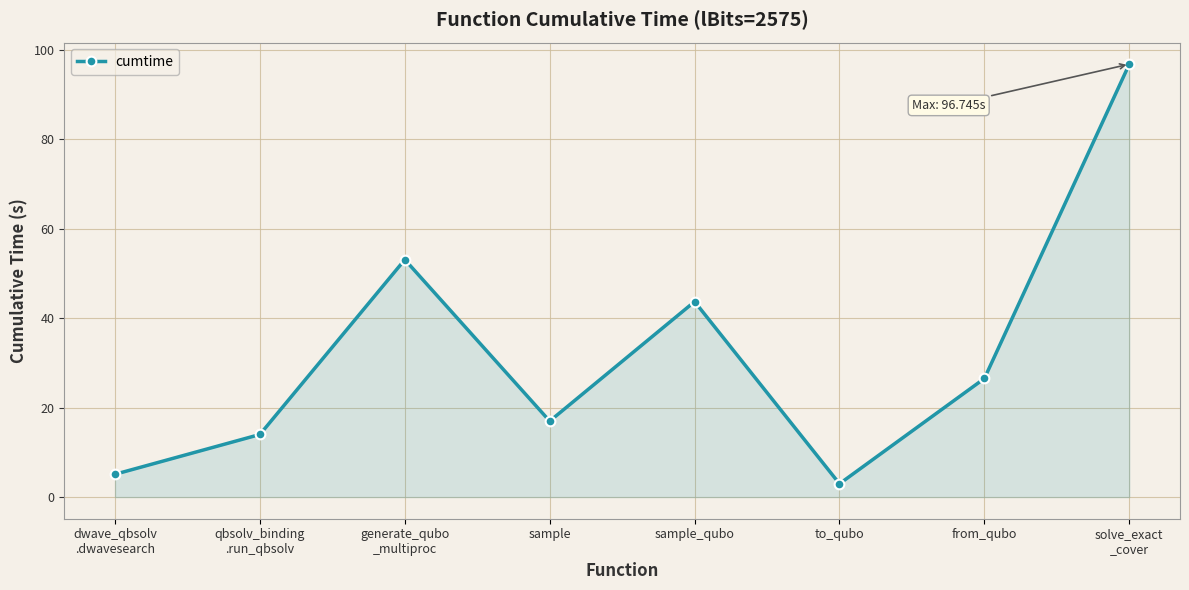

Does the chart have visible grid lines?

Yes